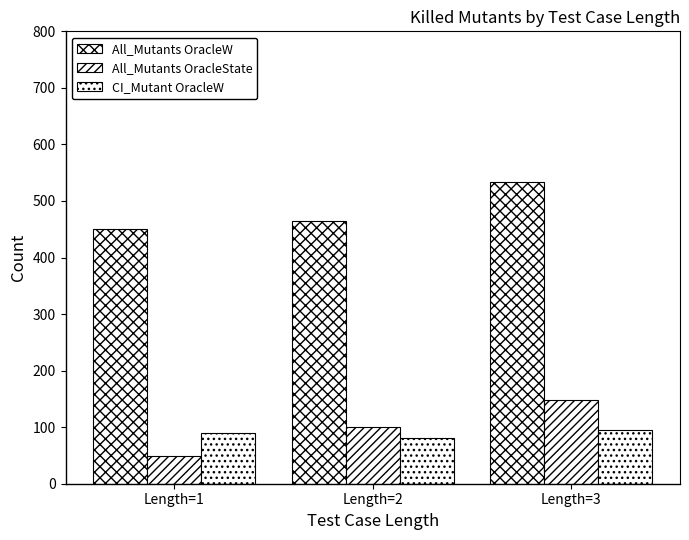

Which series has the largest range (max minus min)?

All_Mutants OracleState